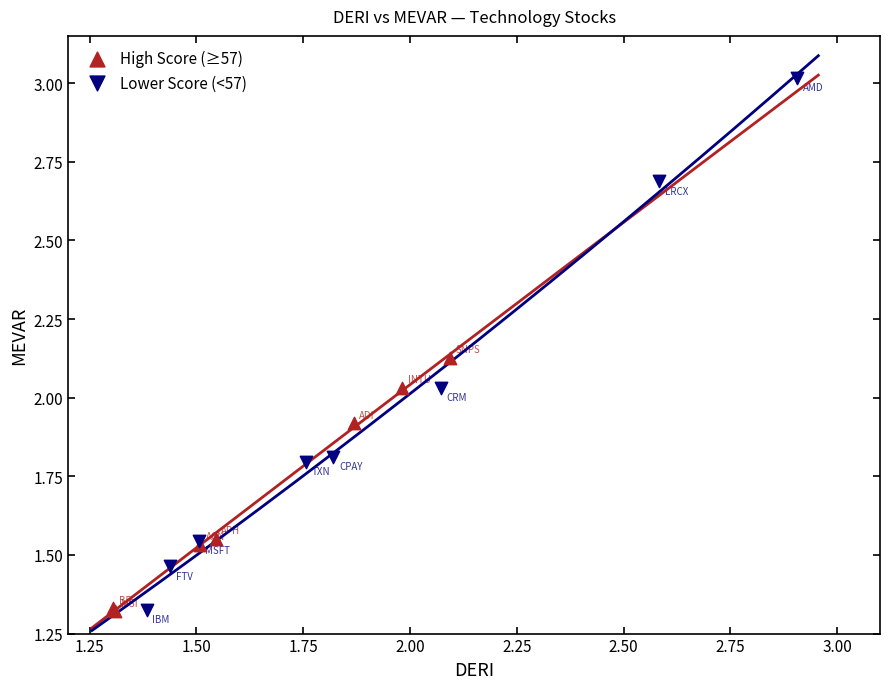

Which series has the largest Y range (max minus min)?

Lower Score (<57)